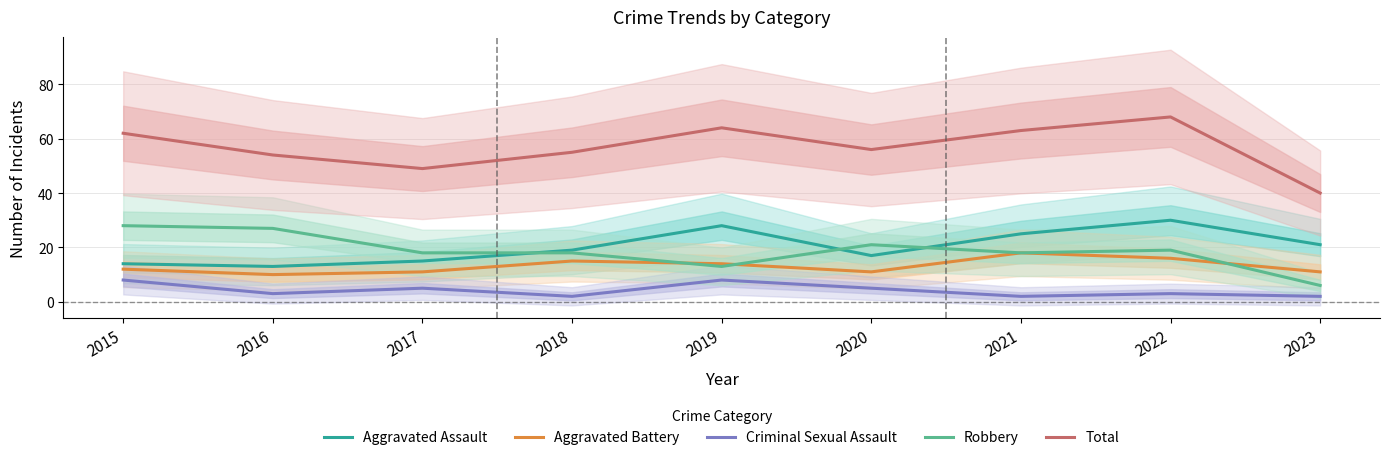

At which category is the sum across all series the highest?

2022